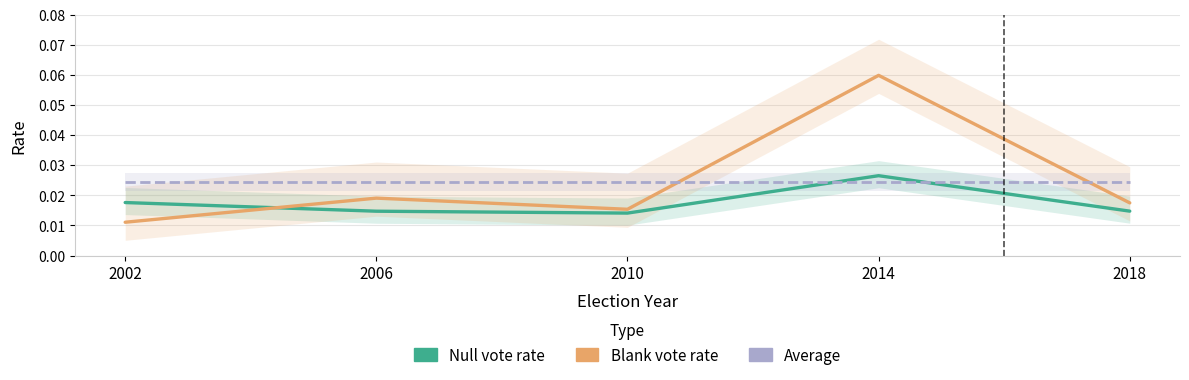

How many lines are shown in the chart?

3